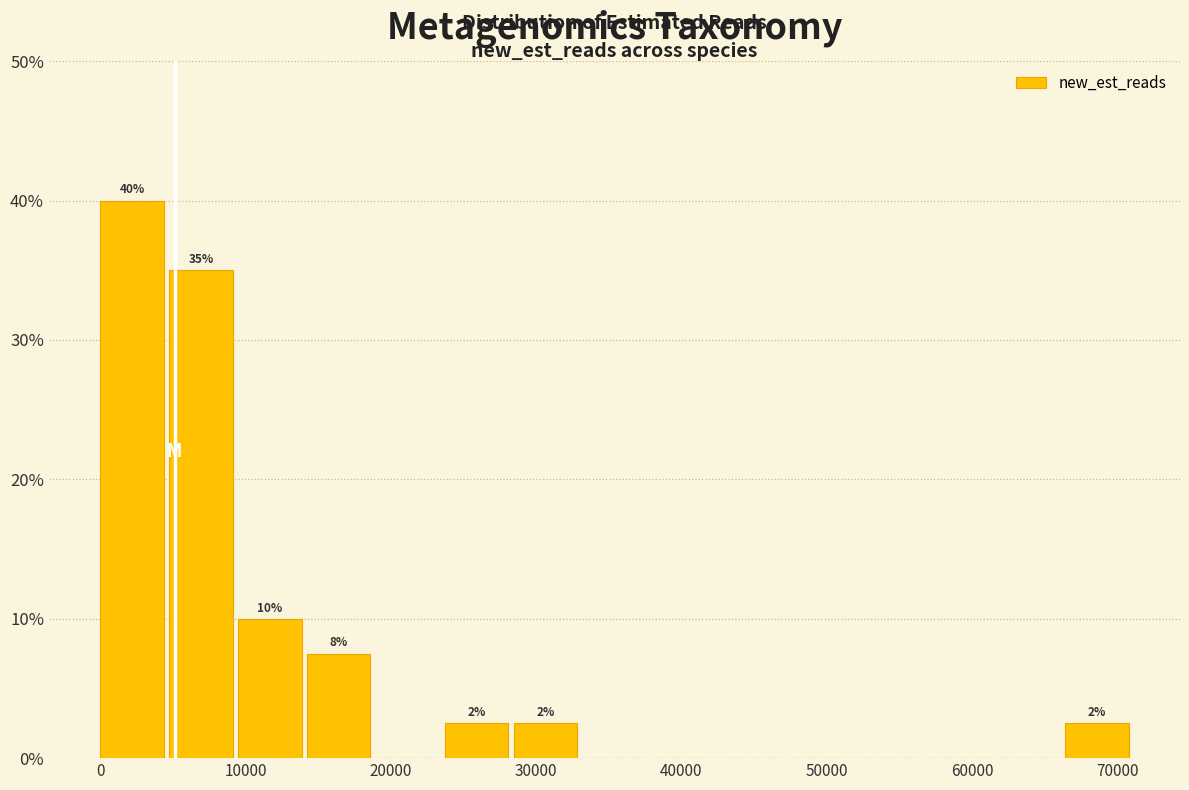

Over which range of the x-axis is the bar tallest?

0 to 5000